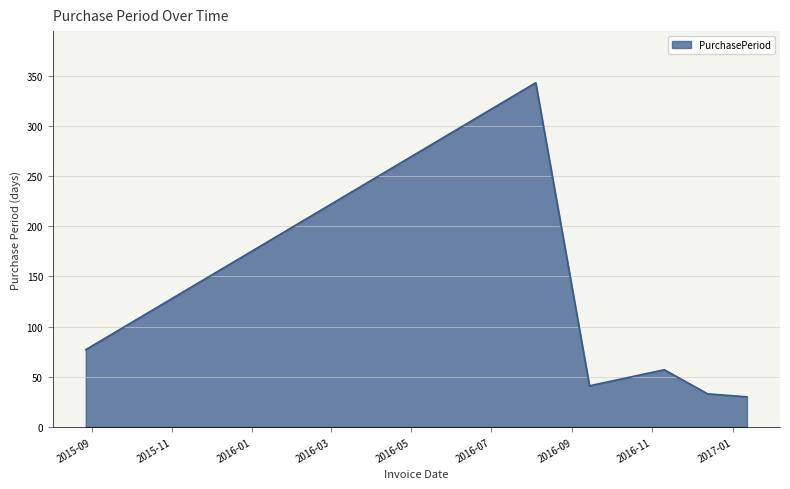

What is the difference between the maximum and minimum values?

313